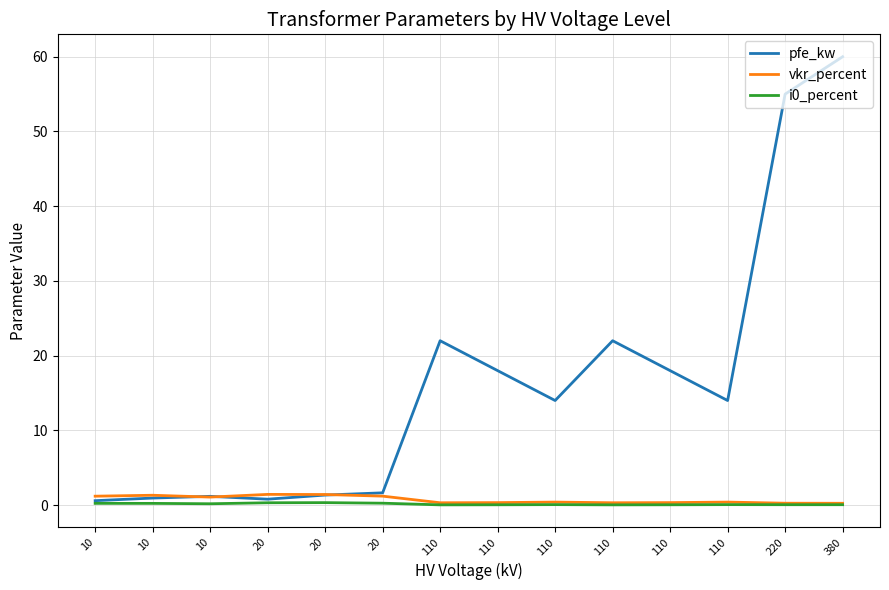

Reading left to right, extract all data points from this chart.

pfe_kw: 0.6	0.9	1.2	0.8	1.4	1.6	22.0	18.0	14.0	22.0	18.0	14.0	55.0	60.0
vkr_percent: 1.2	1.3	1.1	1.4	1.4	1.2	0.3	0.3	0.4	0.3	0.3	0.4	0.3	0.2
i0_percent: 0.2	0.2	0.2	0.3	0.3	0.3	0.0	0.1	0.1	0.0	0.1	0.1	0.1	0.1